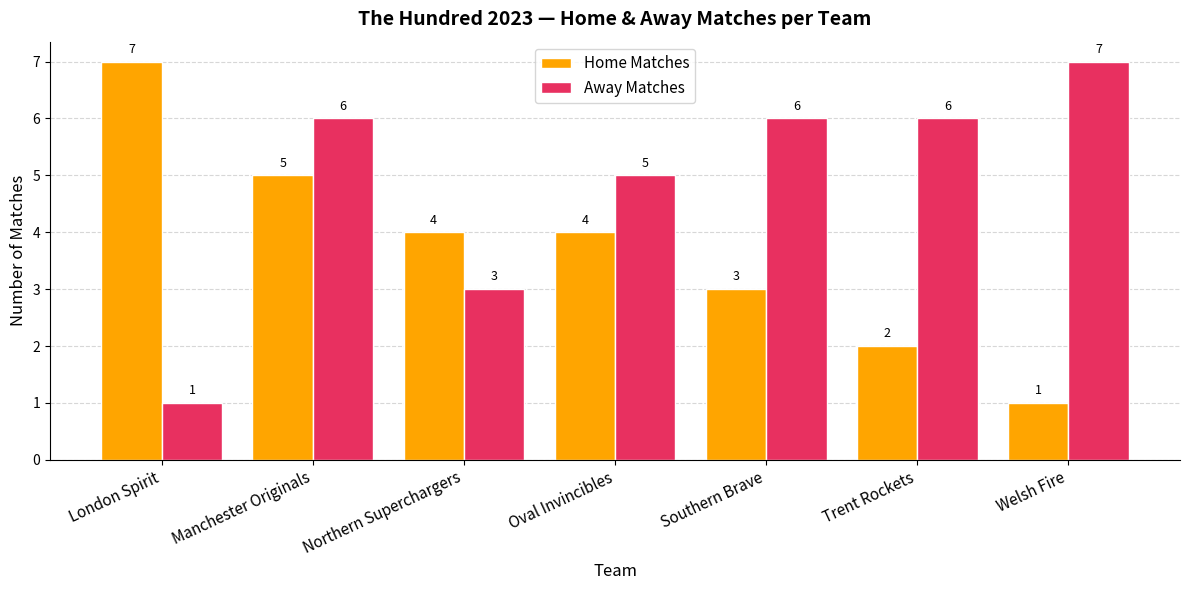

What is the total value across all series at Northern Superchargers?

7